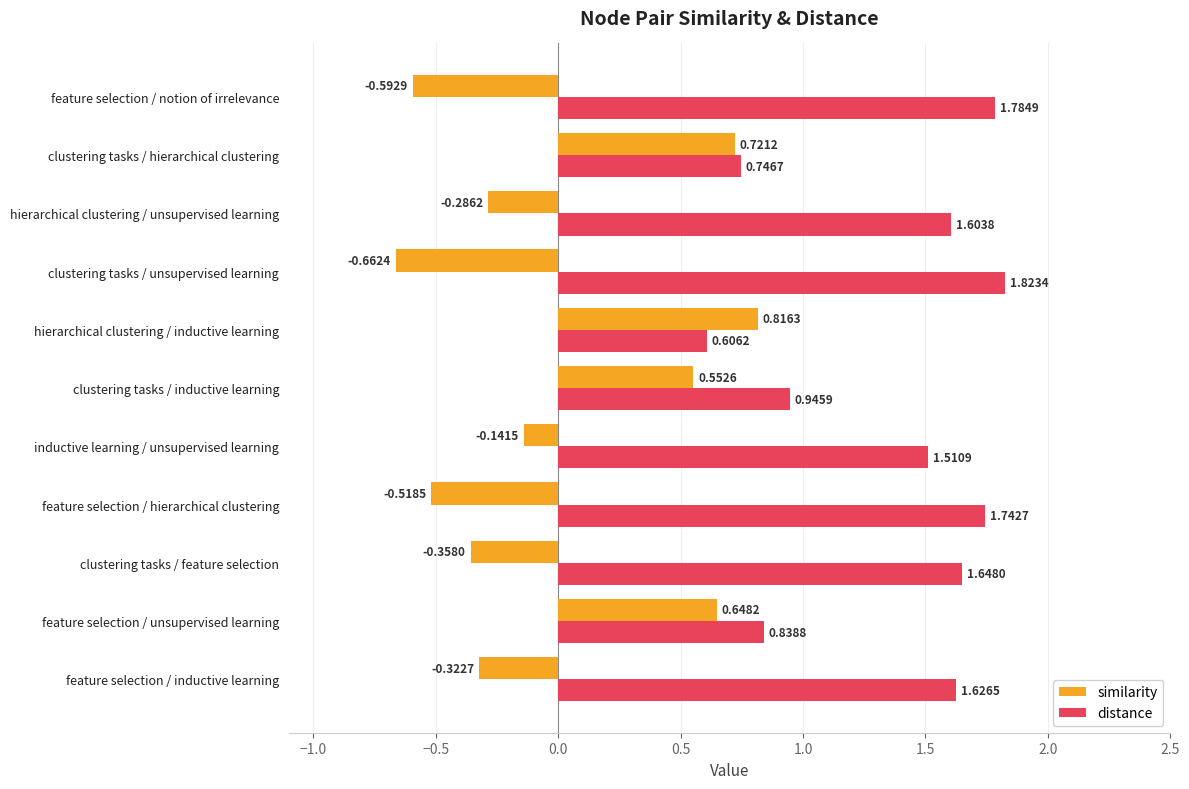

What is the difference between the similarity values at clustering tasks / inductive learning and hierarchical clustering / inductive learning?

0.3